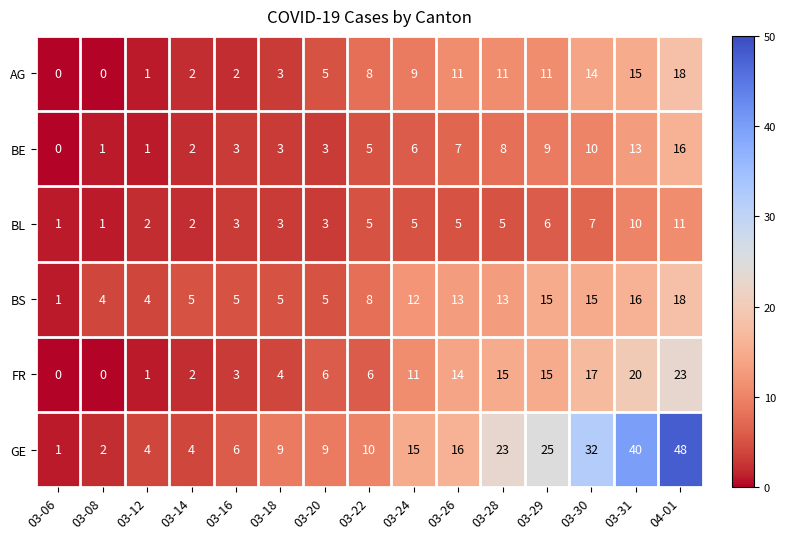

The BL series shows 0 at 03-06. True or false?

False